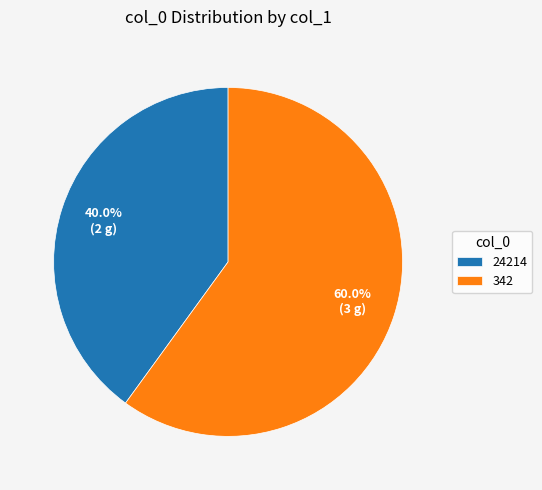

Which category accounts for the majority?

342